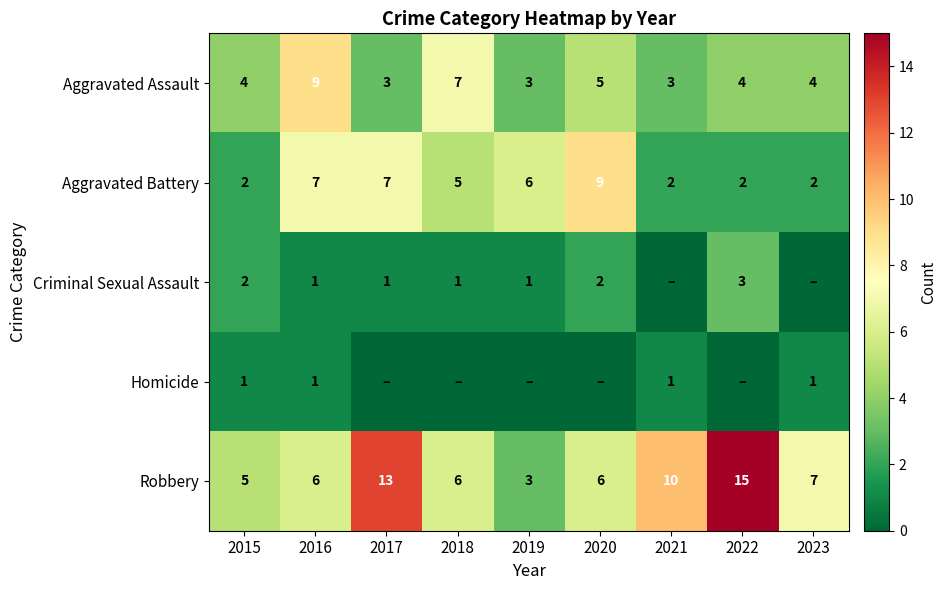

Rank the series by their maximum value, from lowest to highest.

Homicide, Criminal Sexual Assault, Aggravated Assault, Aggravated Battery, Robbery